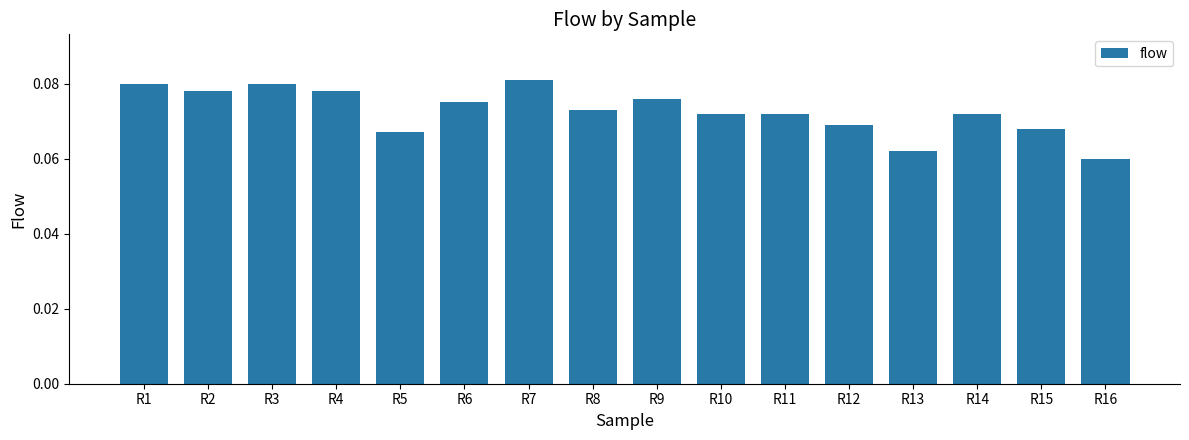

Count the values in the range 0 to 1.

16